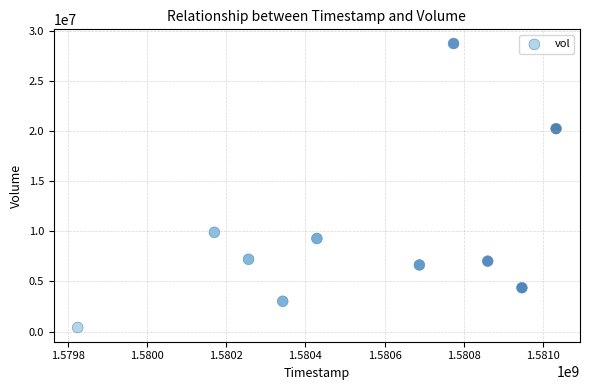

What Y value in the scatter plot is closest to 14583800?

9908900